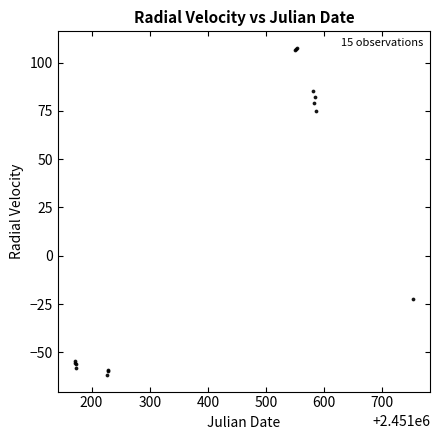

What Y value in the scatter plot is closest to 22?

-22.4